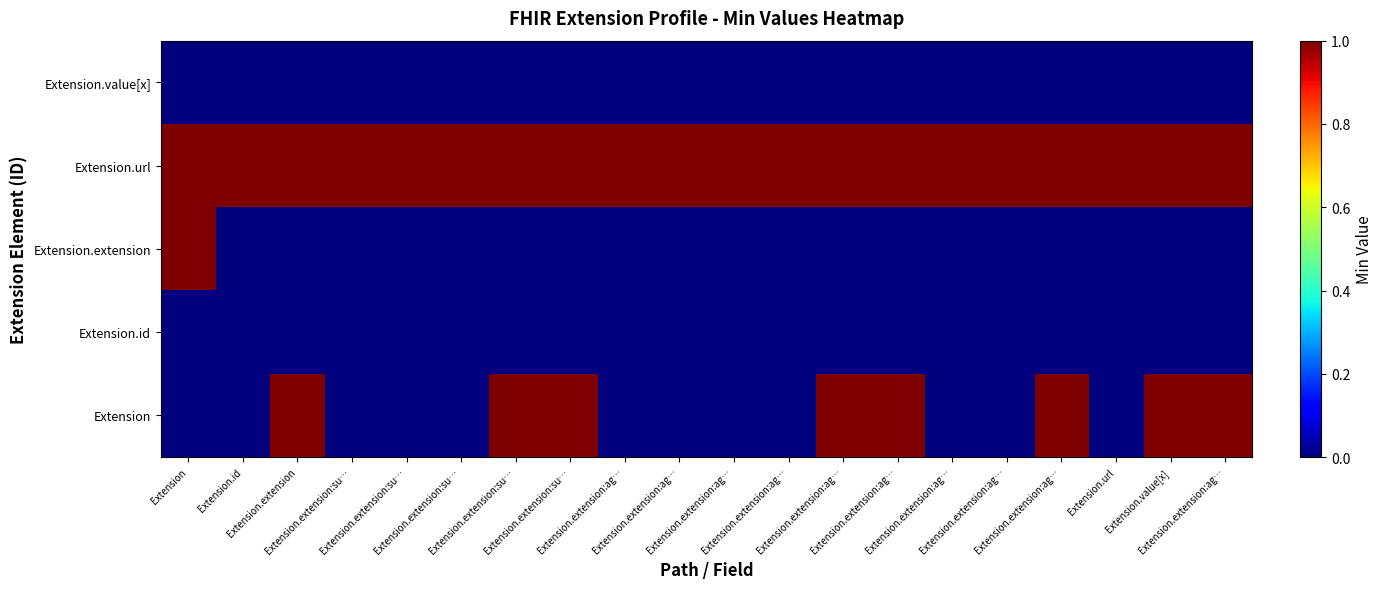

How many data points does each series have?

20